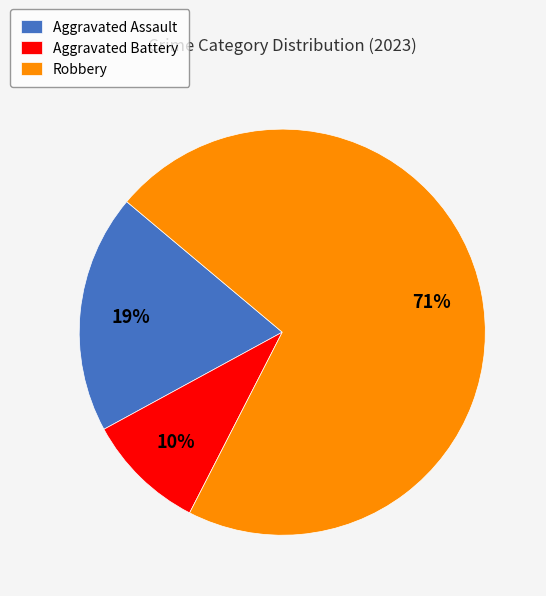

Which category has the biggest portion of the pie?

Robbery